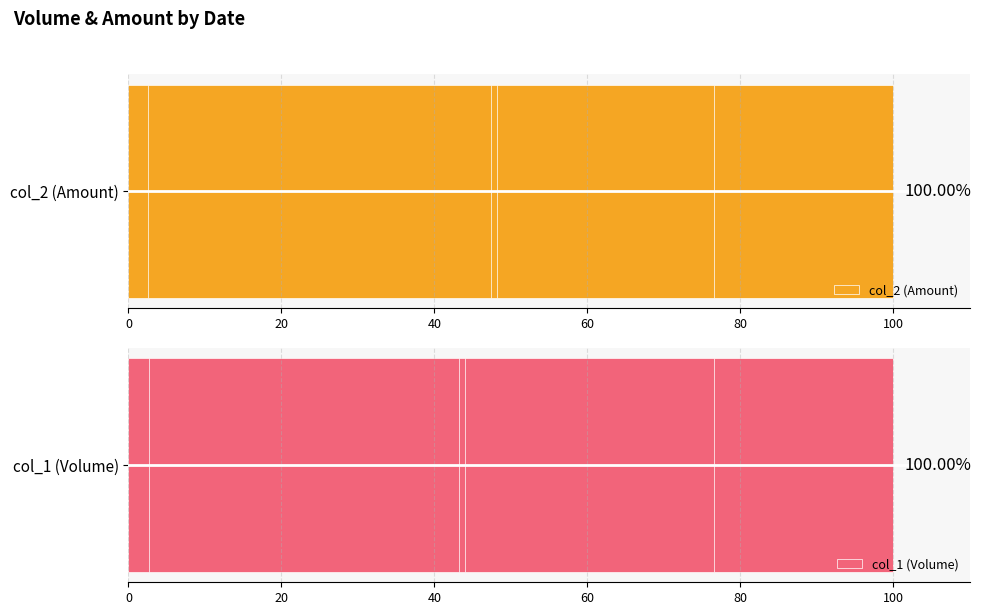

What is the value of the col_1 (Volume) bar at the 9th from the left?

76.6